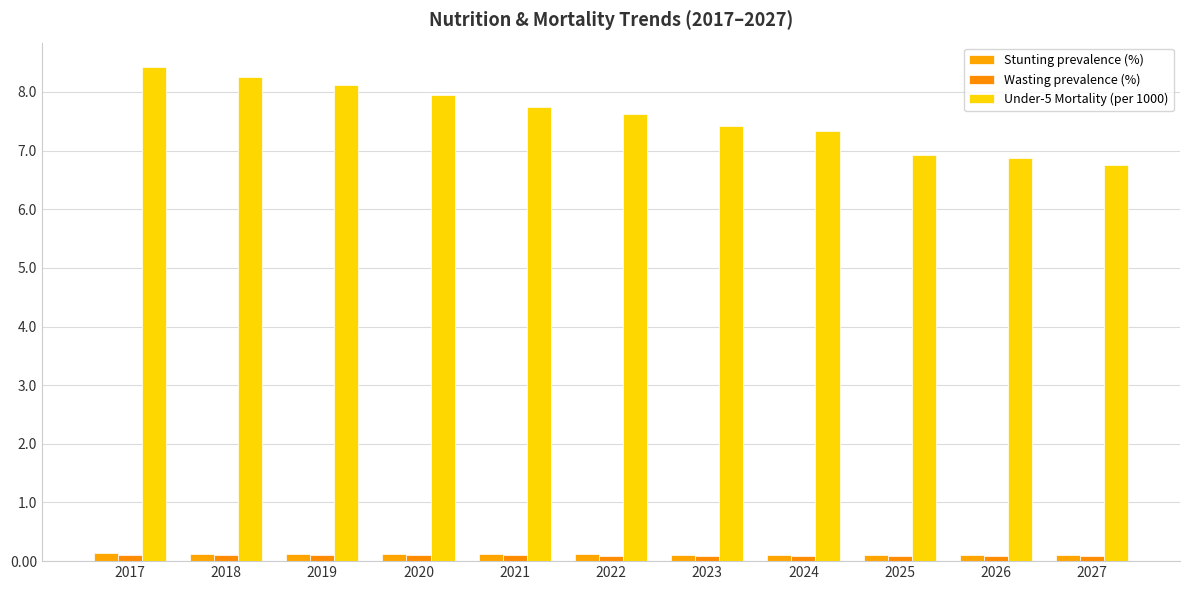

What are all the series names shown in the legend?

Stunting prevalence (%), Wasting prevalence (%), Under-5 Mortality (per 1000)